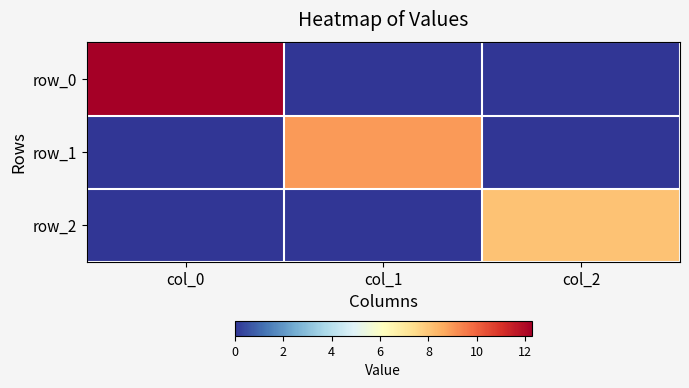

How many values in row_1 are above zero?

1